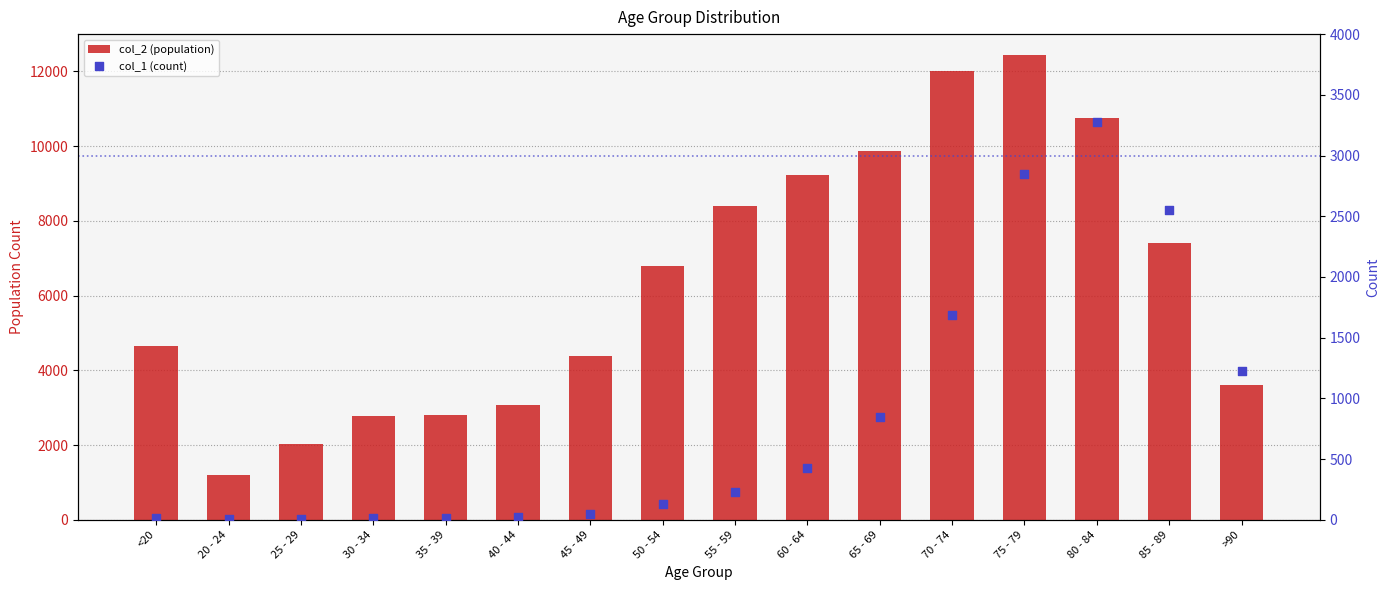

Which series has the widest spread of Y values?

col_2 (population)